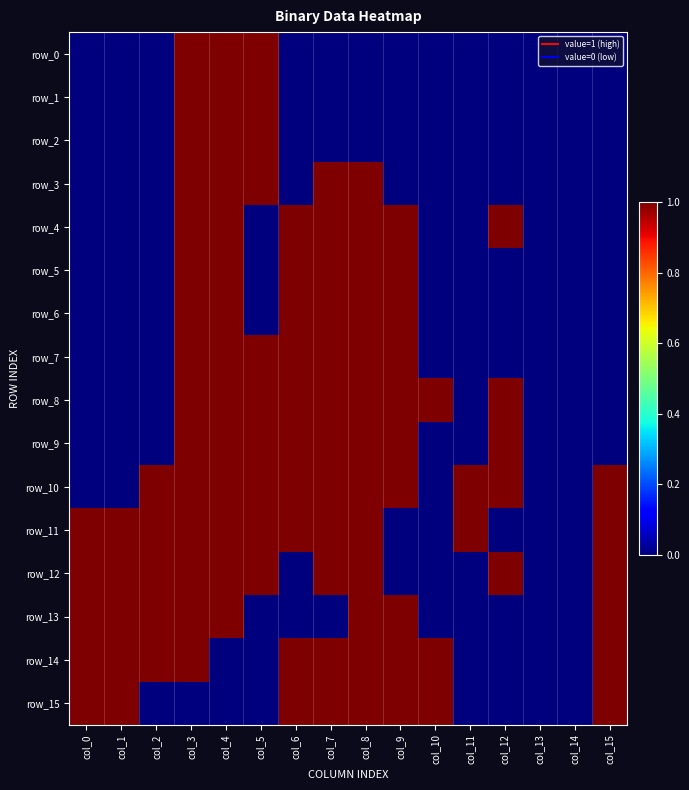

At which label does row_14 reach its peak?

col_0